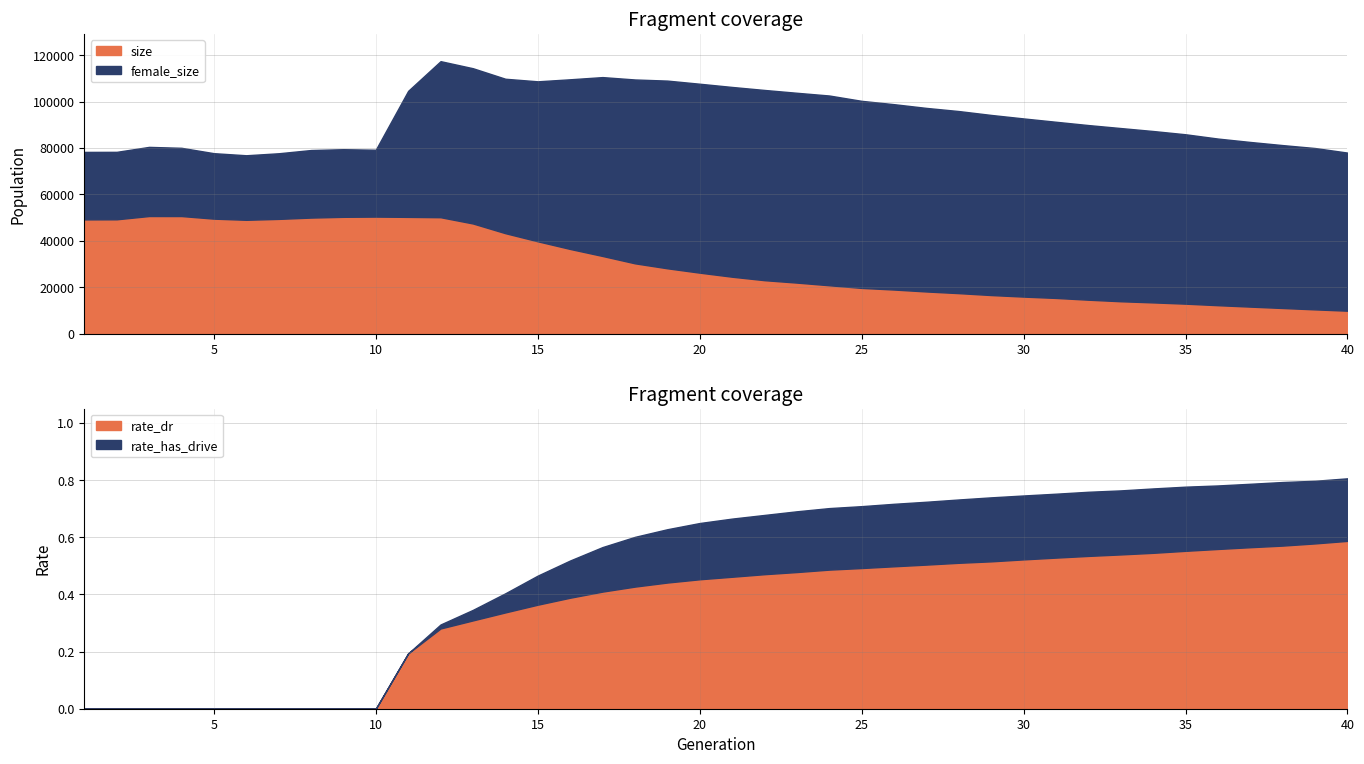

What is the sum of the rate_has_drive values at 30 and 37?

1.5